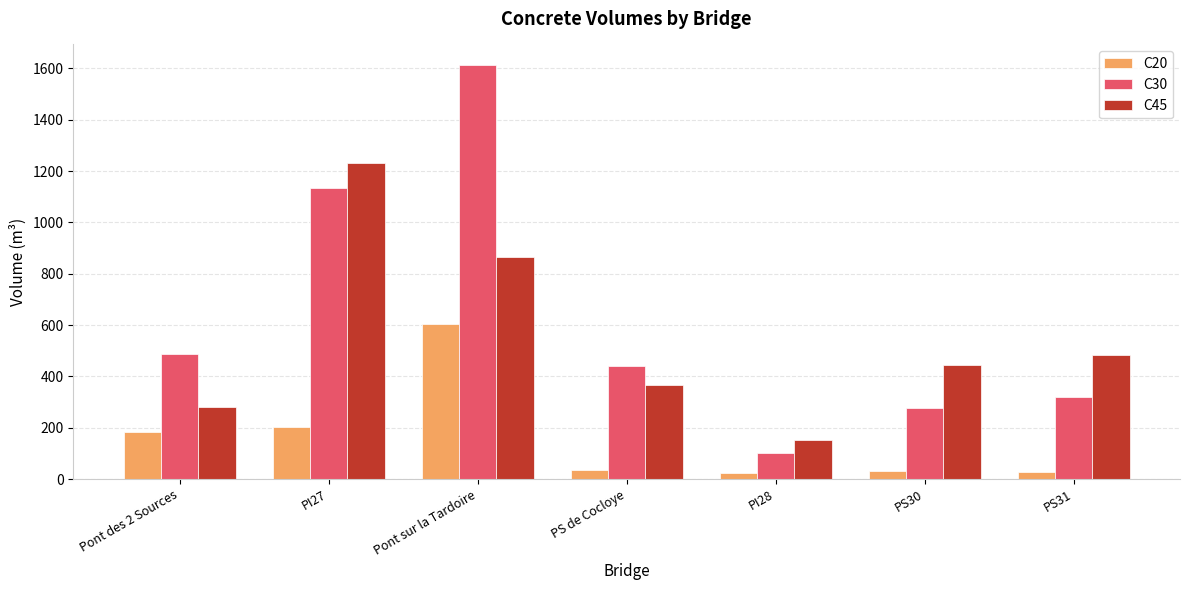

Which category has the highest value in the C20 series?

Pont sur la Tardoire